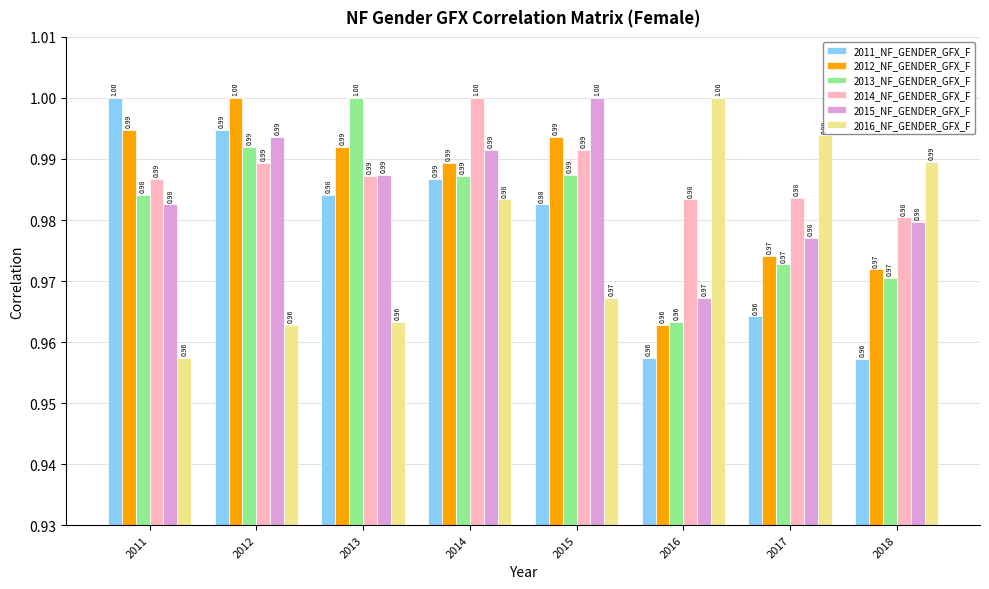

What is the sum of the 2011_NF_GENDER_GFX_F values at 2018 and 2011?

2.0